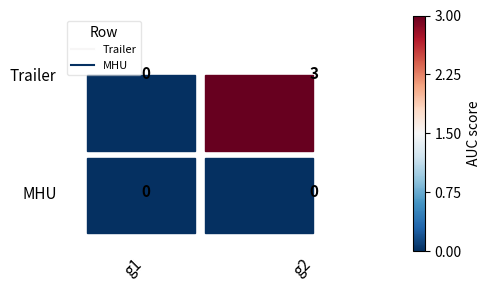

Which has a higher value, 0 or 1?

1